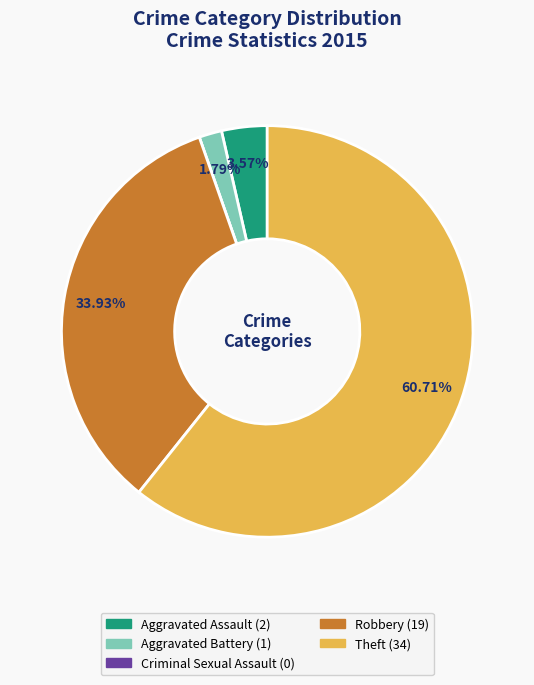

What is the ratio of the value at Robbery to the value at Aggravated Assault?

9.5